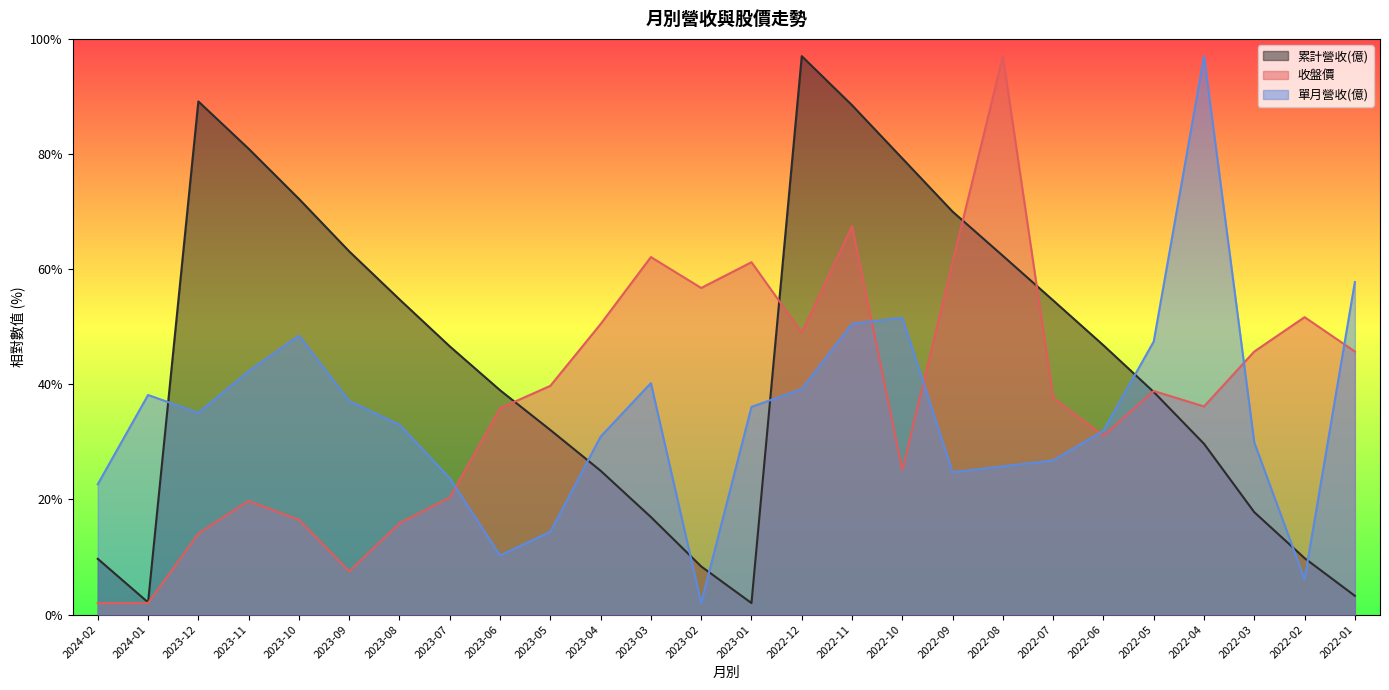

Reading left to right, extract all data points from this chart.

累計營收(億): 2024-02=9.7	2024-01=2.1	2023-12=89.1	2023-11=80.9	2023-10=72.2	2023-09=63.1	2023-08=54.8	2023-07=46.6	2023-06=39.0	2023-05=32.1	2023-04=25.0	2023-03=16.9	2023-02=8.4	2023-01=2.0	2022-12=97.0	2022-11=88.5	2022-10=79.2	2022-09=70.0	2022-08=62.3	2022-07=54.6	2022-06=46.8	2022-05=38.7	2022-04=29.7	2022-03=17.8	2022-02=9.8	2022-01=3.3
收盤價: 2024-02=2.0	2024-01=2.0	2023-12=14.1	2023-11=19.7	2023-10=16.5	2023-09=7.5	2023-08=15.9	2023-07=20.3	2023-06=35.9	2023-05=39.7	2023-04=50.5	2023-03=62.1	2023-02=56.7	2023-01=61.2	2022-12=49.0	2022-11=67.5	2022-10=25.1	2022-09=61.2	2022-08=97.0	2022-07=37.6	2022-06=31.1	2022-05=38.8	2022-04=36.2	2022-03=45.7	2022-02=51.7	2022-01=45.7
單月營收(億): 2024-02=22.7	2024-01=38.1	2023-12=35.0	2023-11=42.3	2023-10=48.5	2023-09=37.1	2023-08=33.0	2023-07=23.7	2023-06=10.3	2023-05=14.4	2023-04=30.9	2023-03=40.2	2023-02=2.0	2023-01=36.1	2022-12=39.2	2022-11=50.5	2022-10=51.6	2022-09=24.7	2022-08=25.8	2022-07=26.8	2022-06=31.9	2022-05=47.4	2022-04=97.0	2022-03=29.9	2022-02=6.1	2022-01=57.8